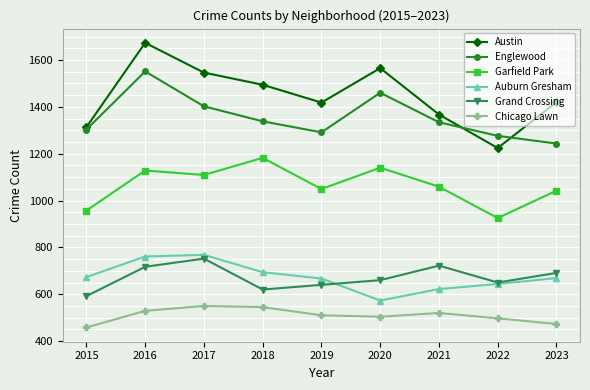

What is the difference between the Englewood values at 2018 and 2021?

4